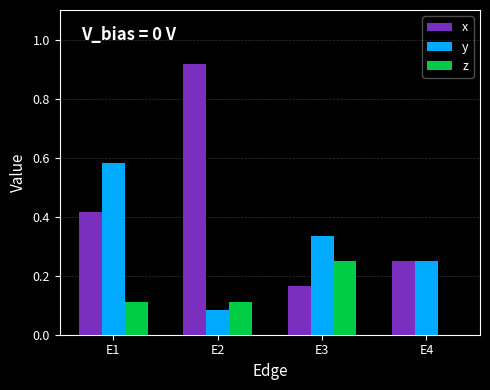

What is the sum of all x values?

1.8